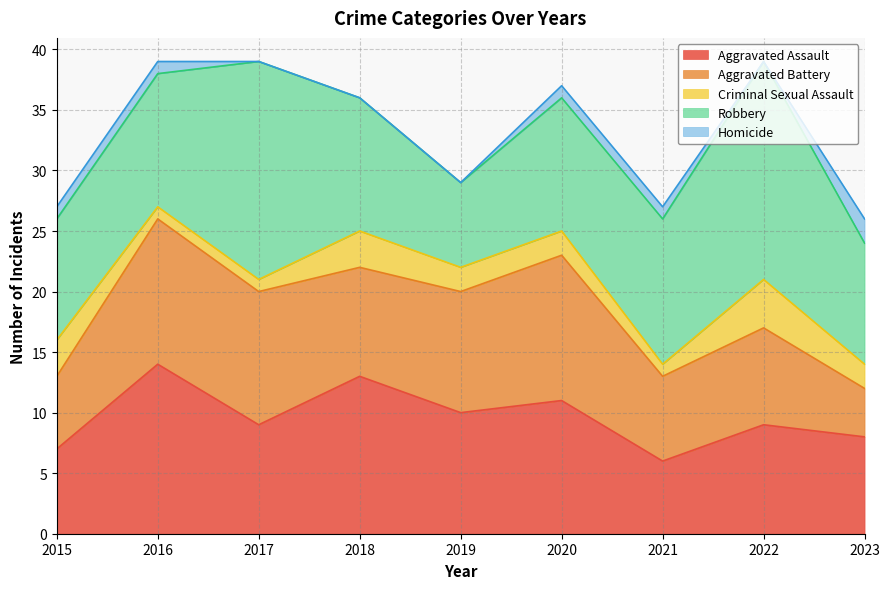

What is the value of the Criminal Sexual Assault point at the 5th from the left?

2